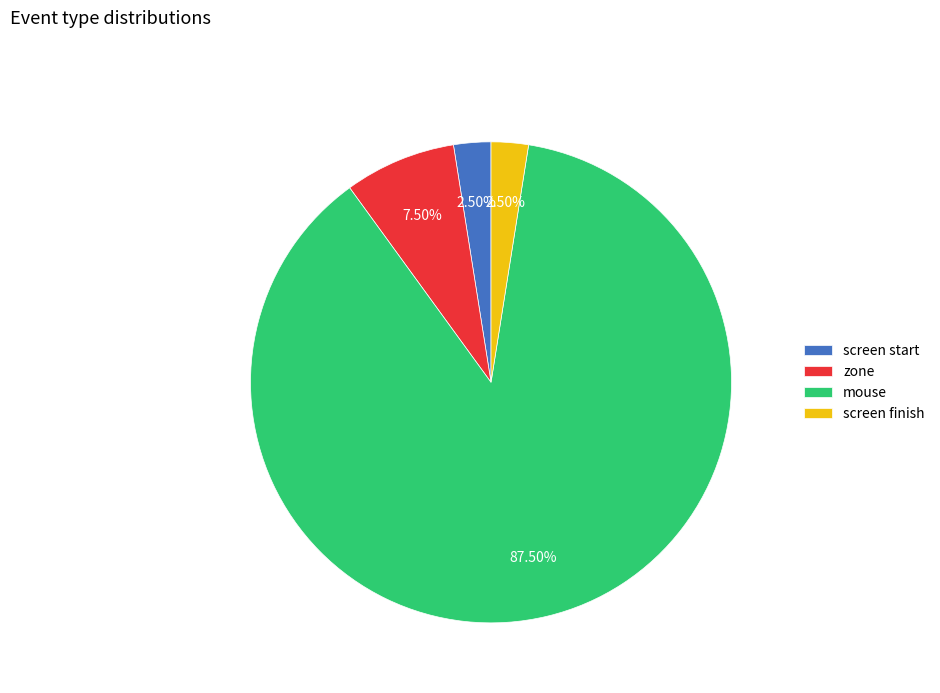

How many segments does this pie chart have?

4